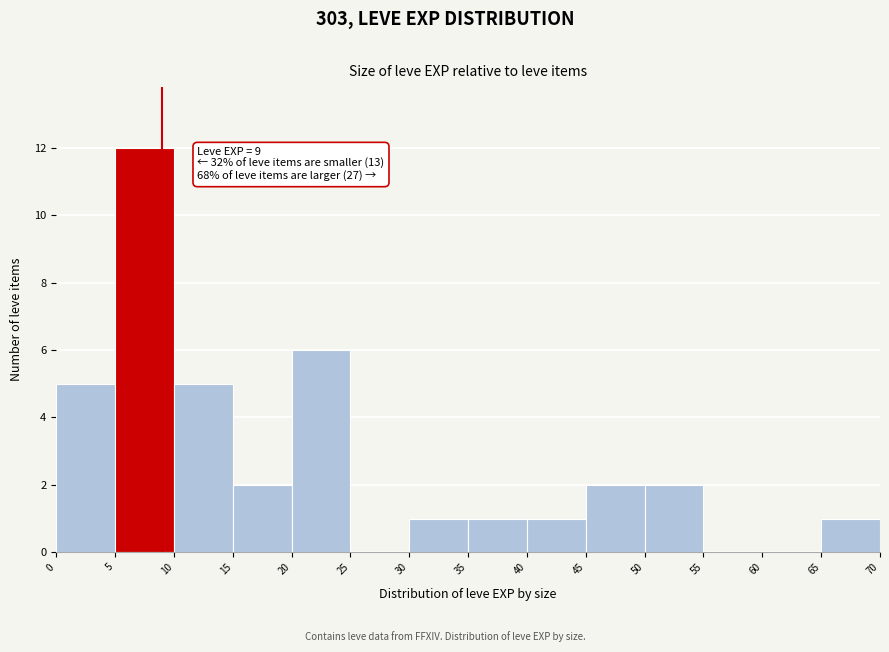

Over which range of the x-axis is the bar tallest?

5 to 10